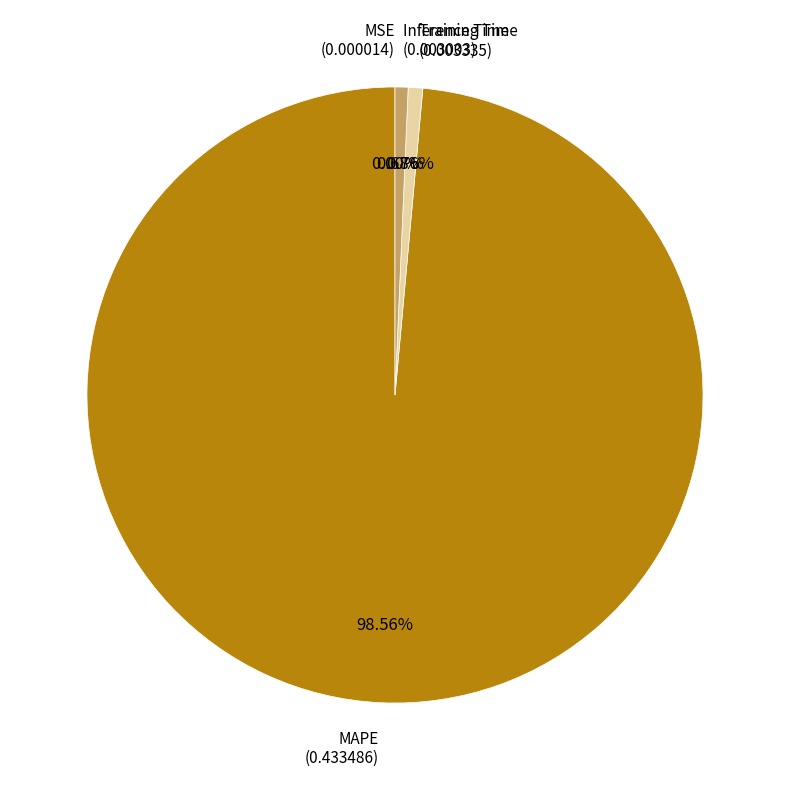

Is it true that MAPE is 99% of the pie?

True